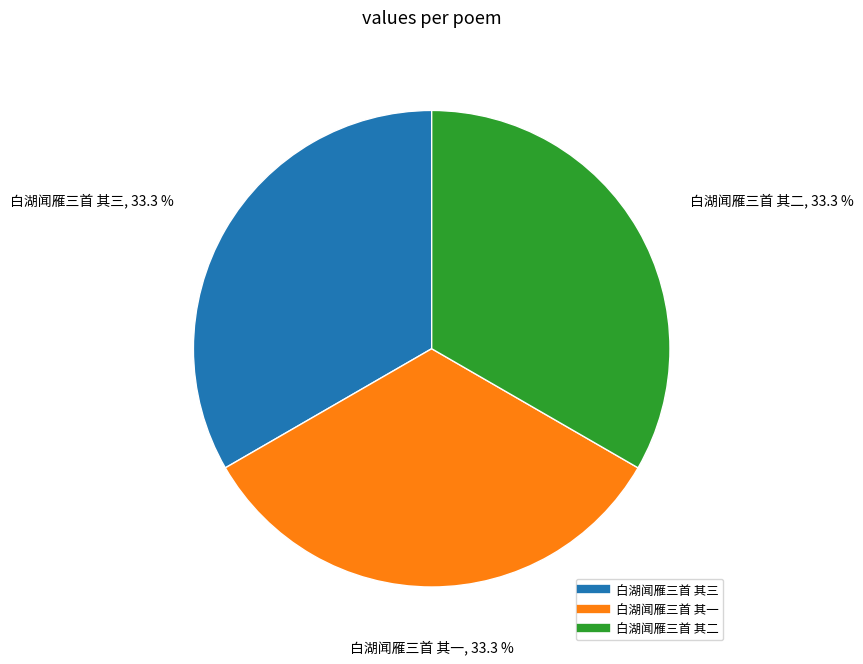

To the nearest percent, what is the combined percentage of 白湖闻雁三首 其三 and 白湖闻雁三首 其二?

67%